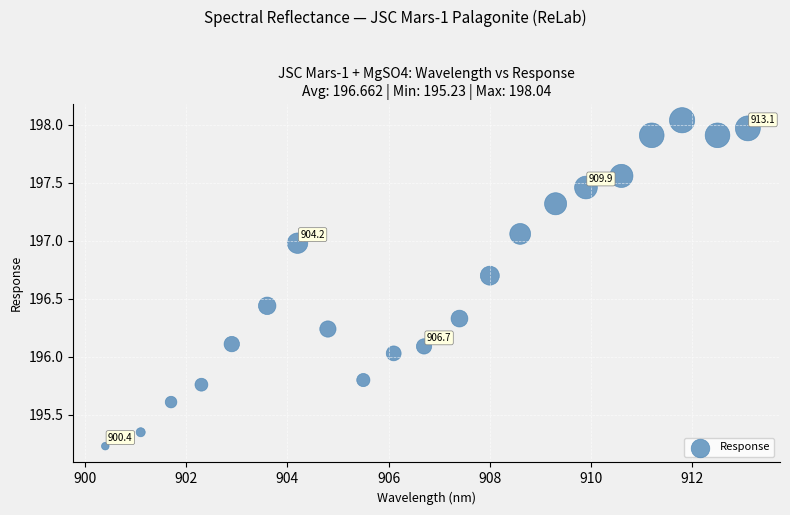

What is the range of Y values (max minus min)?

2.8